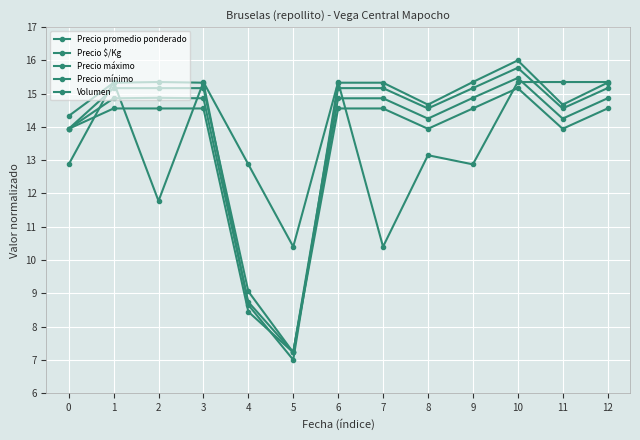

How many data points in Precio promedio ponderado are less than 14?

3